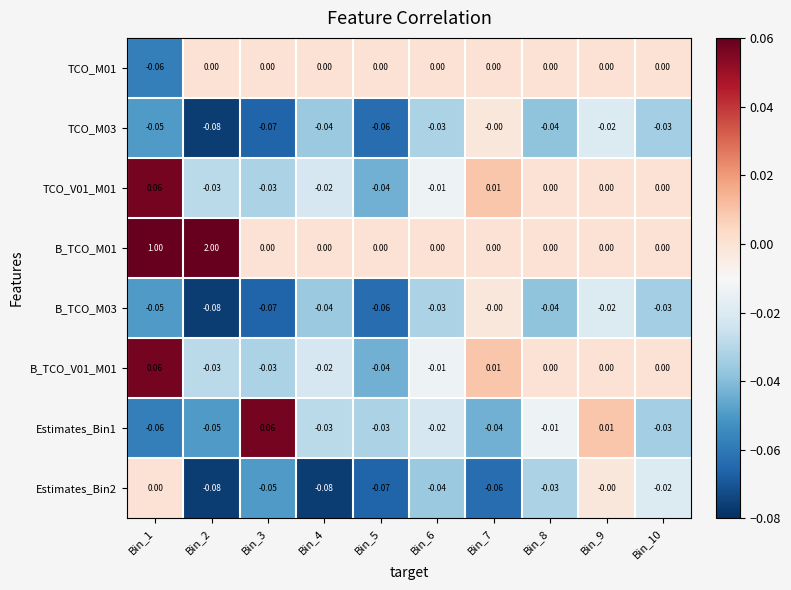

What is the spread (max minus min) of values at Bin_5?

0.1